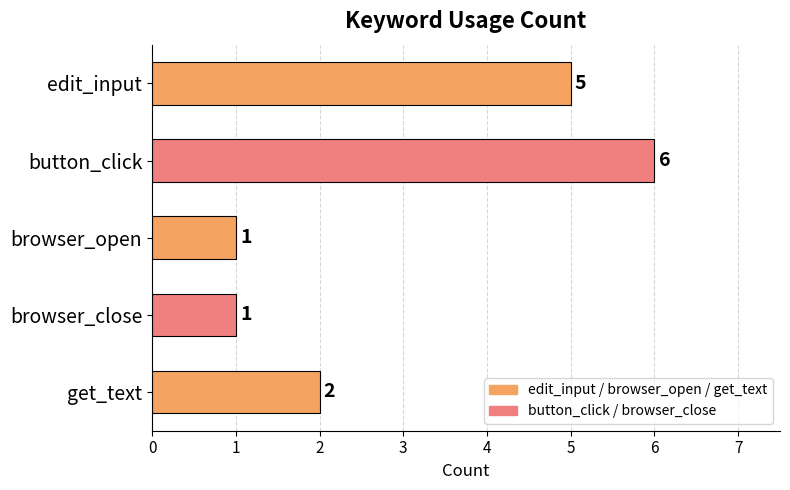

Reading top to bottom, extract all data points from this chart.

5	6	1	1	2